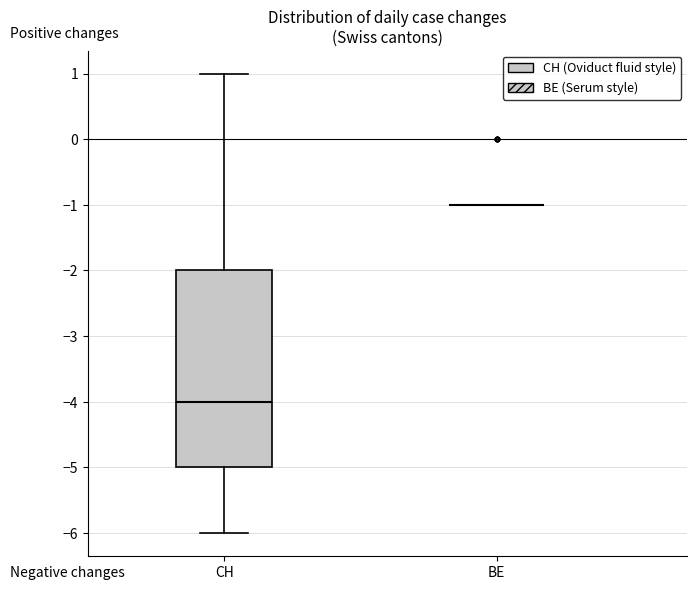

Reading left to right, transcribe this box plot: for each box, give where its median line is, the range the box spans, and where its two whiskers end, as read against the y-axis. The values are not printed on the chart, so give them approximately, as read against the axis.

CH: median -4, box -5 to -2, whiskers -6 to 1
BE: box collapsed to a line at -1, whiskers -1 to -1